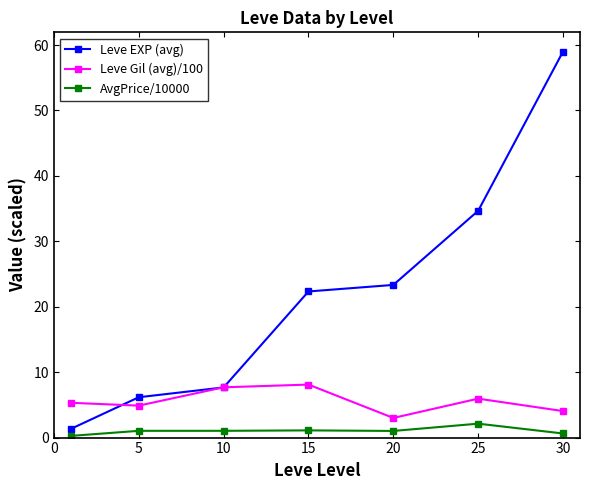

Rank the series by their maximum value, from lowest to highest.

AvgPrice/10000, Leve Gil (avg)/100, Leve EXP (avg)